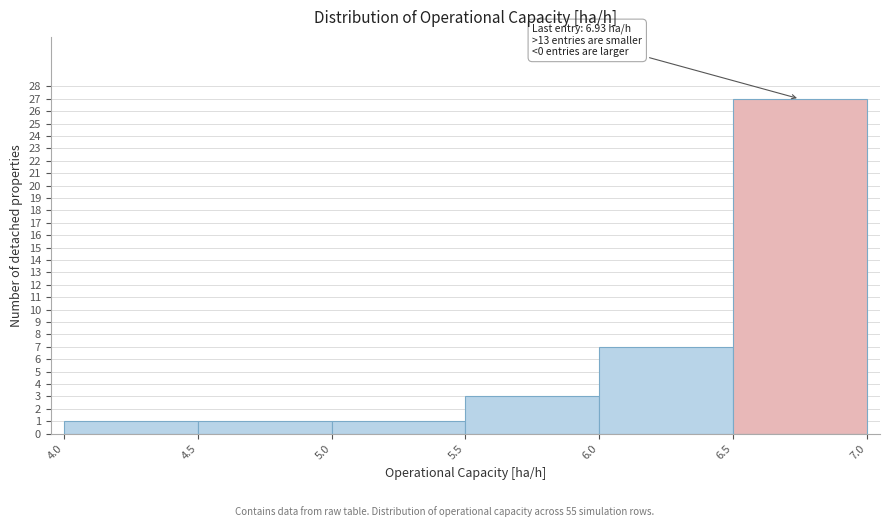

Over which range of the x-axis is the bar tallest?

6.5 to 7.0